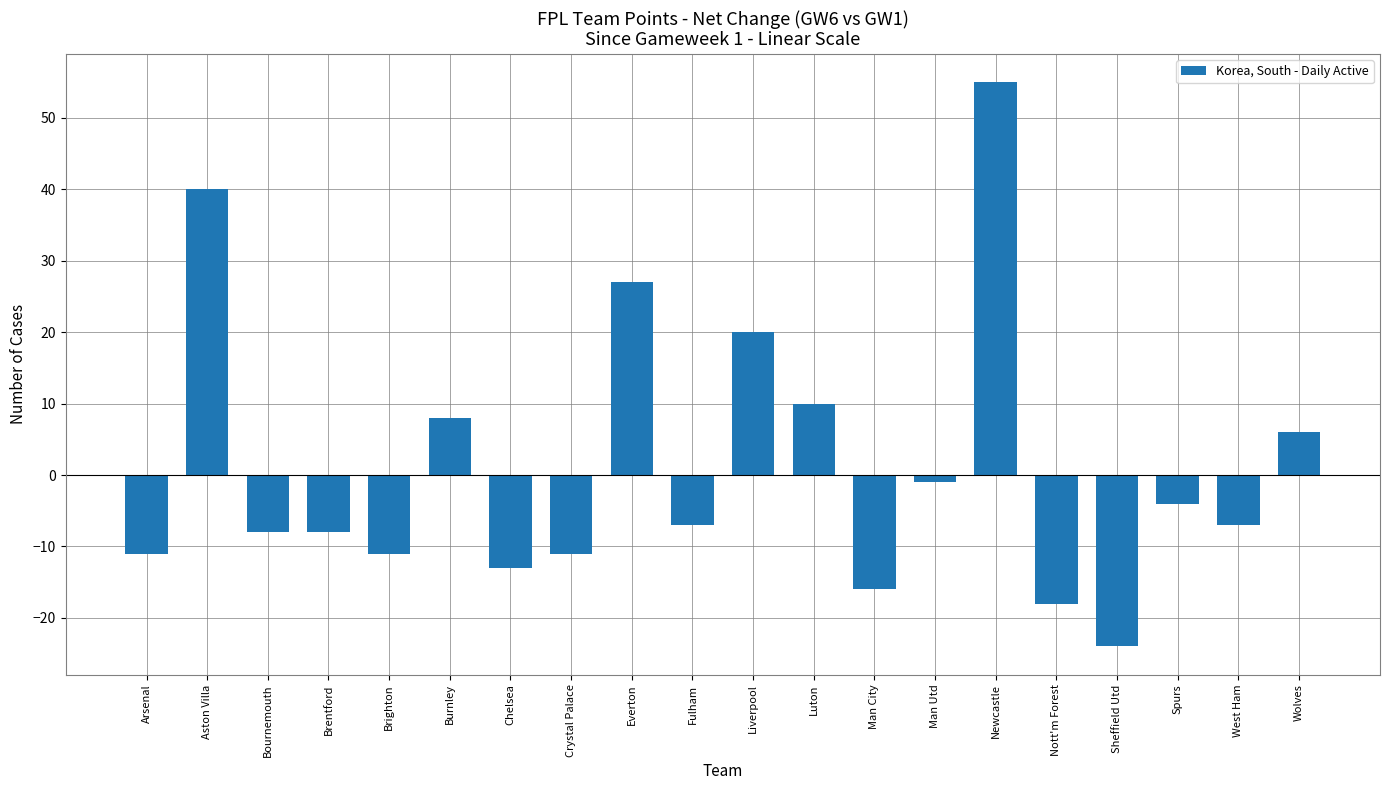

What is the difference between the maximum and minimum values?

79